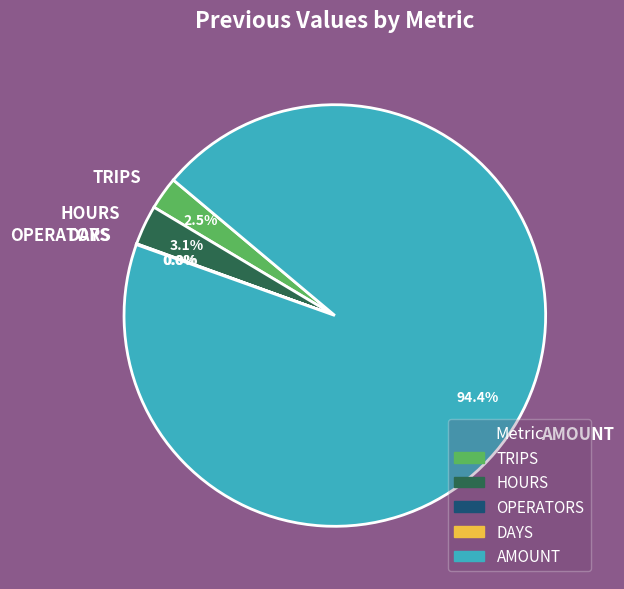

Is there any slice that represents more than half of the pie?

Yes